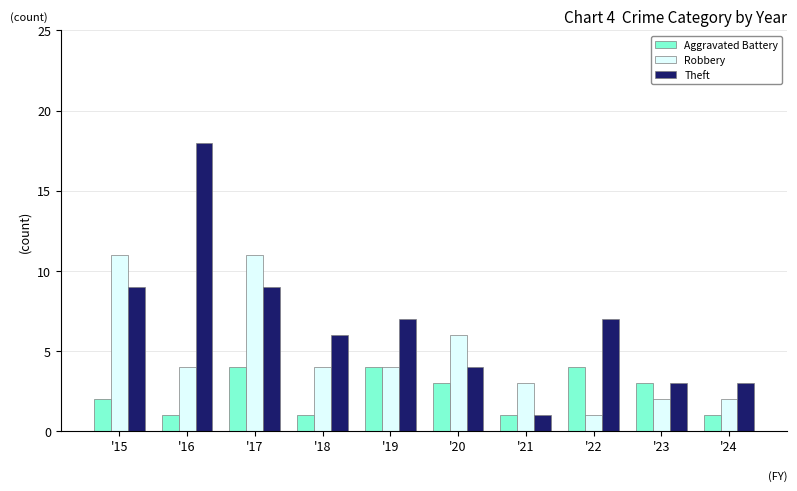

The value of Theft at '19 is 4. True or false?

False